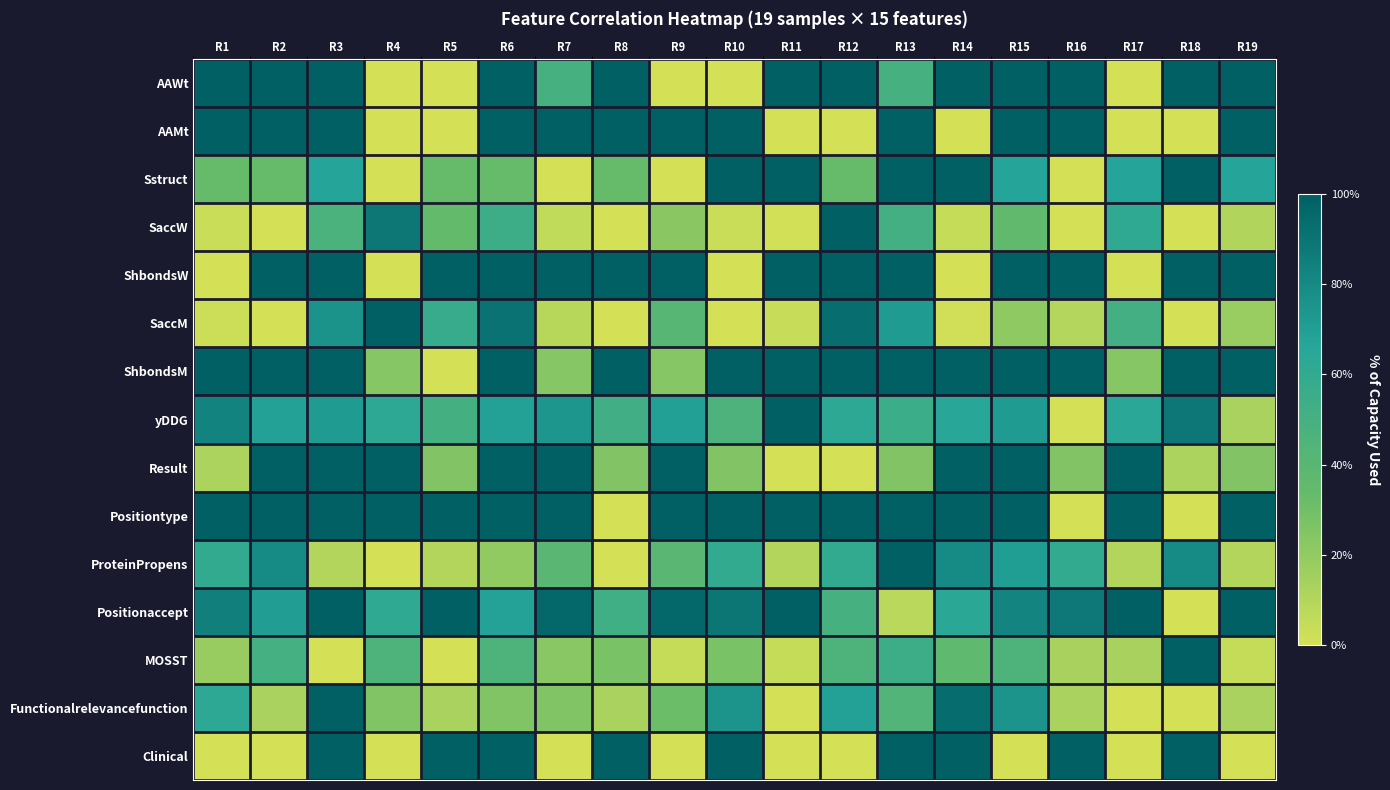

Rank the series by their maximum value, from lowest to highest.

AAWt, AAMt, Sstruct, SaccW, ShbondsW, SaccM, ShbondsM, yDDG, Result, Positiontype, ProteinPropens, Positionaccept, MOSST, Functionalrelevancefunction, Clinical